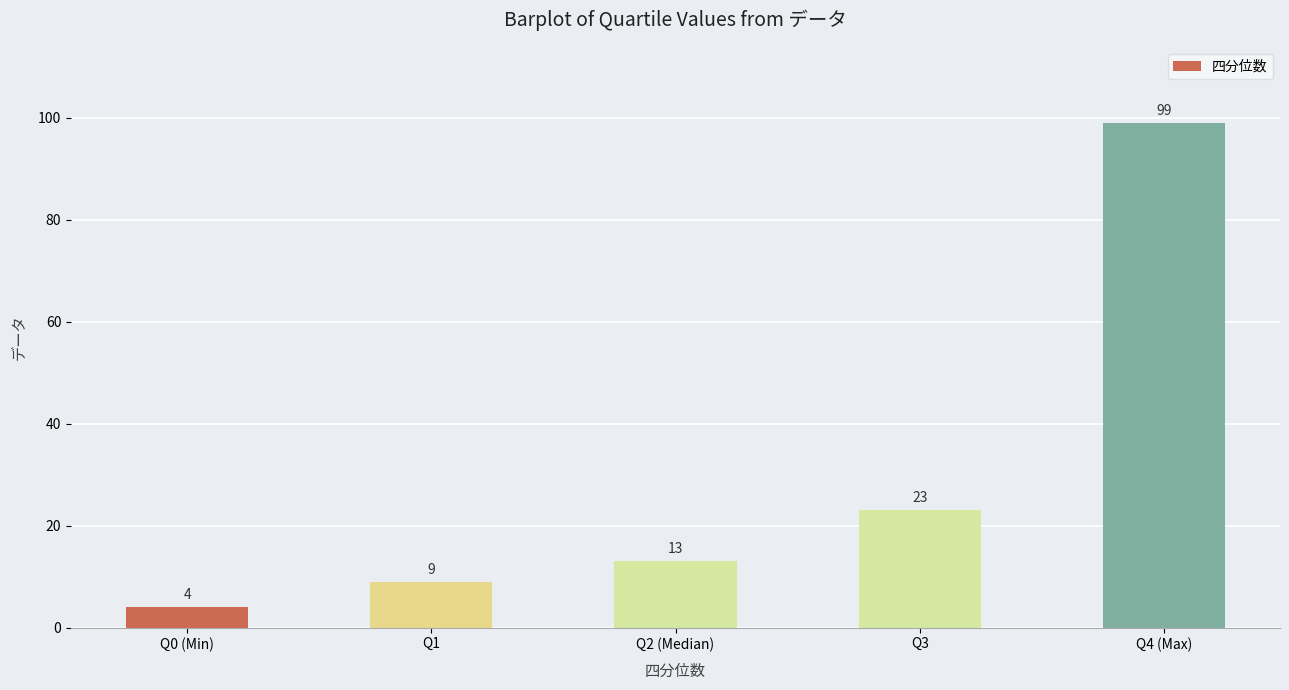

Is it true that the value at Q1 is 9?

True